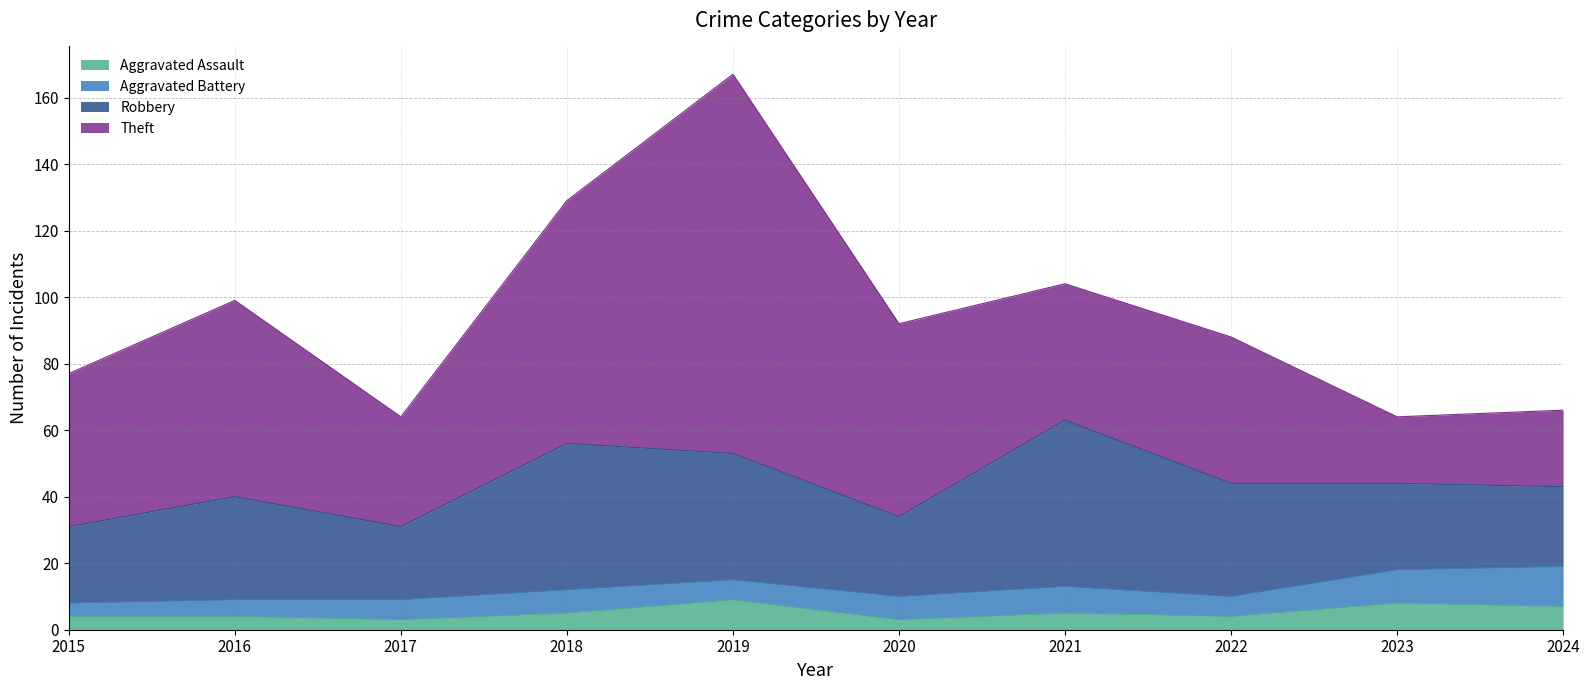

Which series has the widest spread of values?

Theft